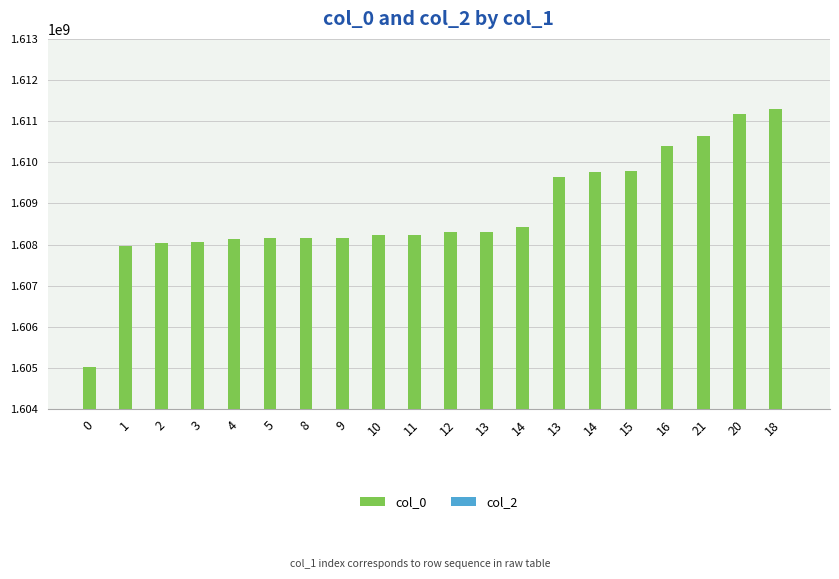

How many distinct data groups are displayed?

1